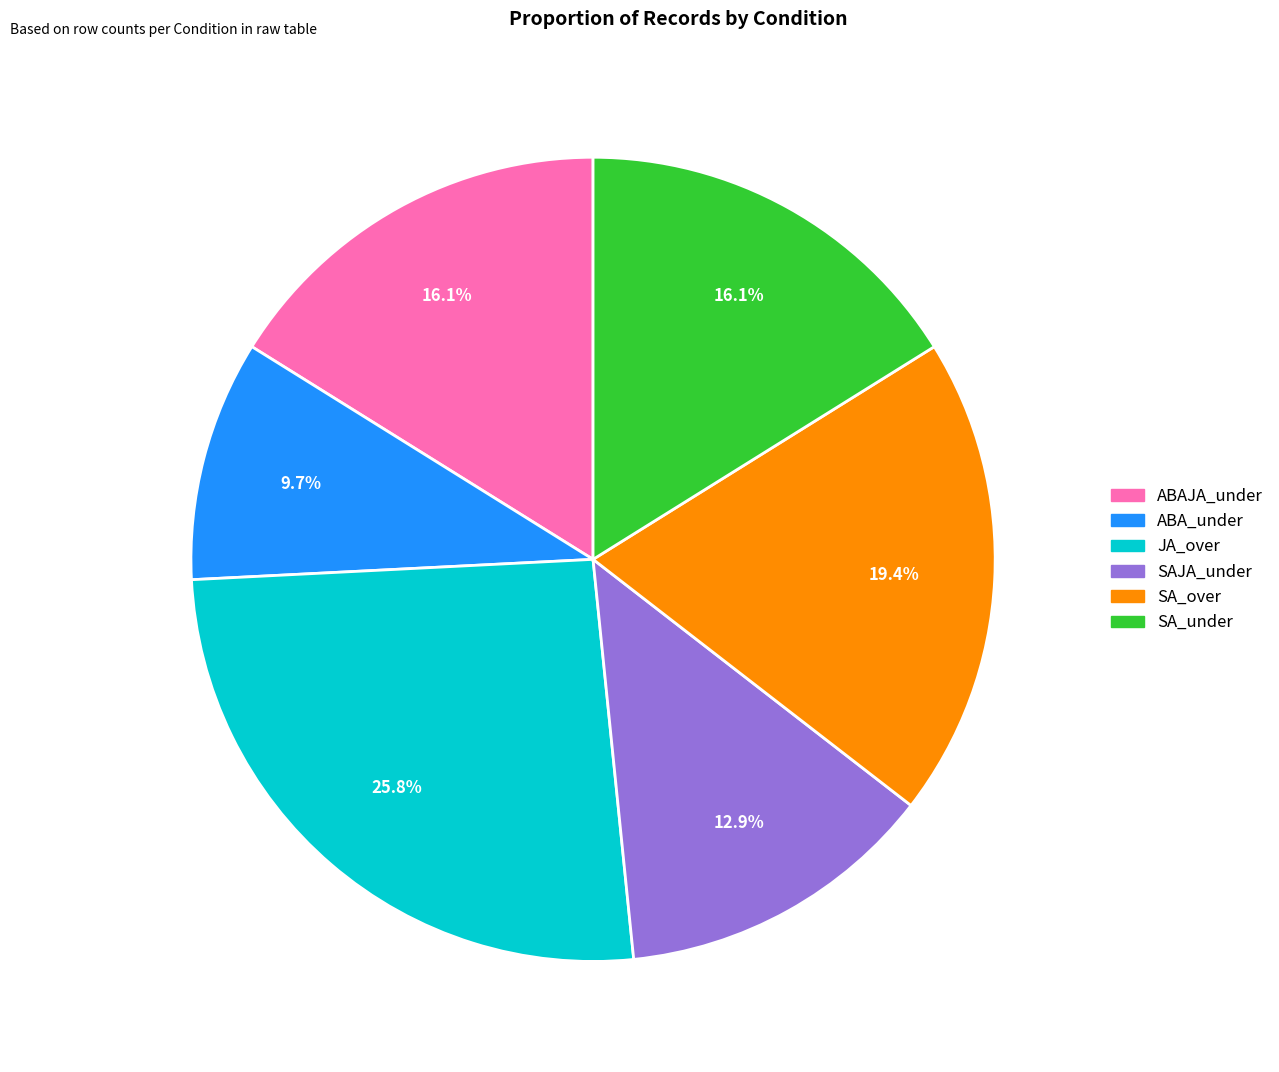

Count the number of slices in the pie.

6